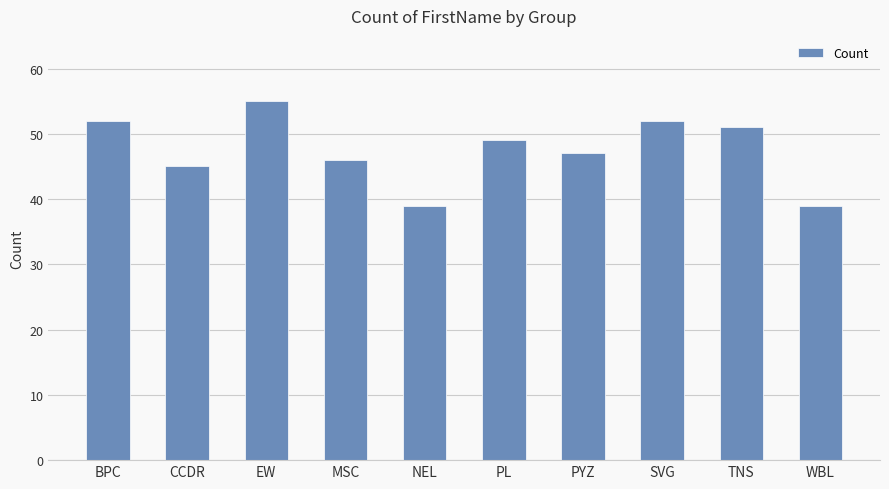

What is the difference between the second highest and second lowest values?

13